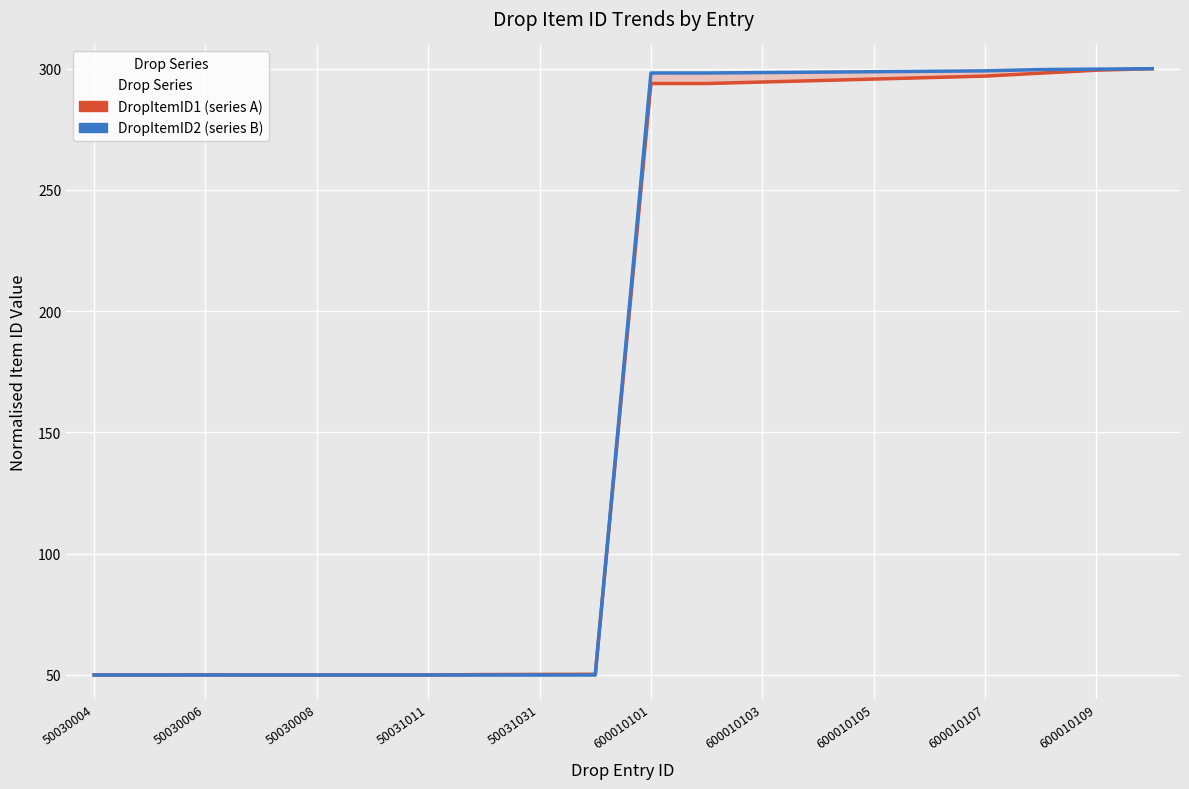

Reading left to right, transcribe all the data shown in this chart.

DropItemID1 (series A): 50.0	50.0	50.1	50.0	50.0	50.0	50.0	50.2	50.2	50.3	293.9	293.9	294.5	295.1	295.7	296.3	296.9	298.2	299.4	300.0
DropItemID2 (series B): 50.0	50.0	50.0	50.0	50.0	50.0	50.0	50.0	50.0	50.0	298.2	298.2	298.4	298.6	298.8	298.9	299.1	299.6	299.8	300.0